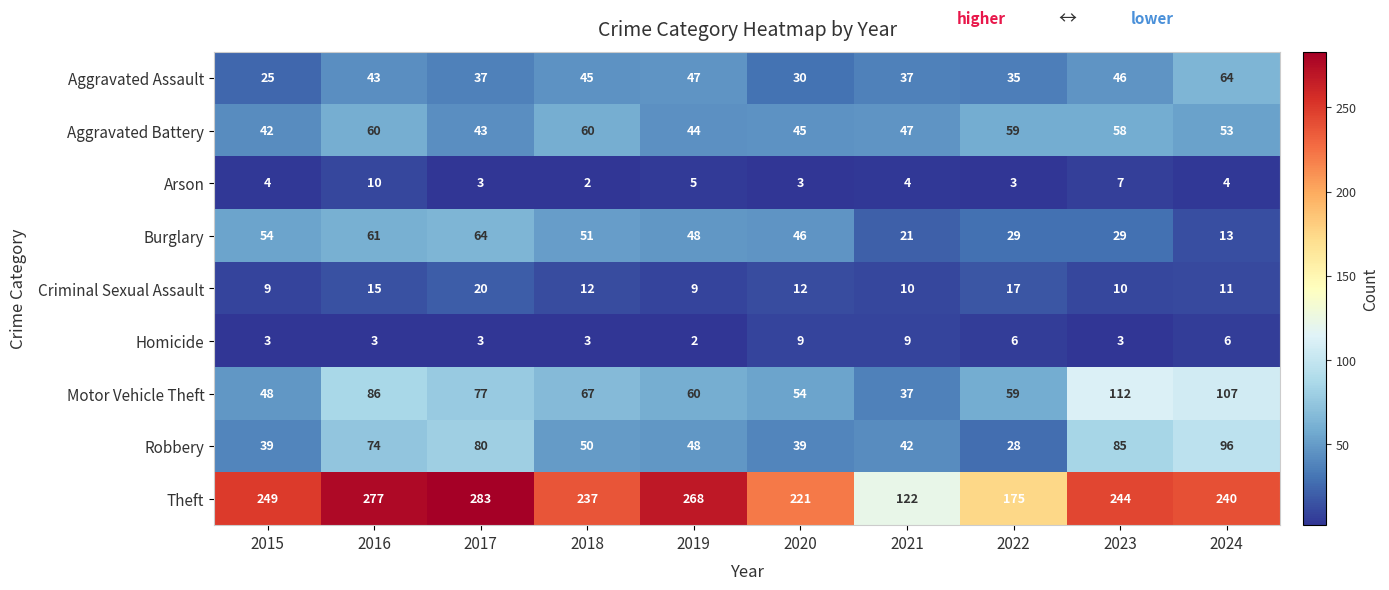

True or false: Burglary has a value of 13 at 2020.

False